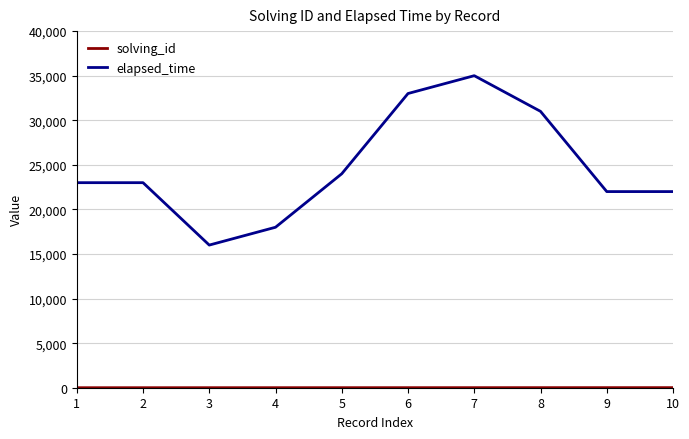

Which series has the widest spread of values?

elapsed_time